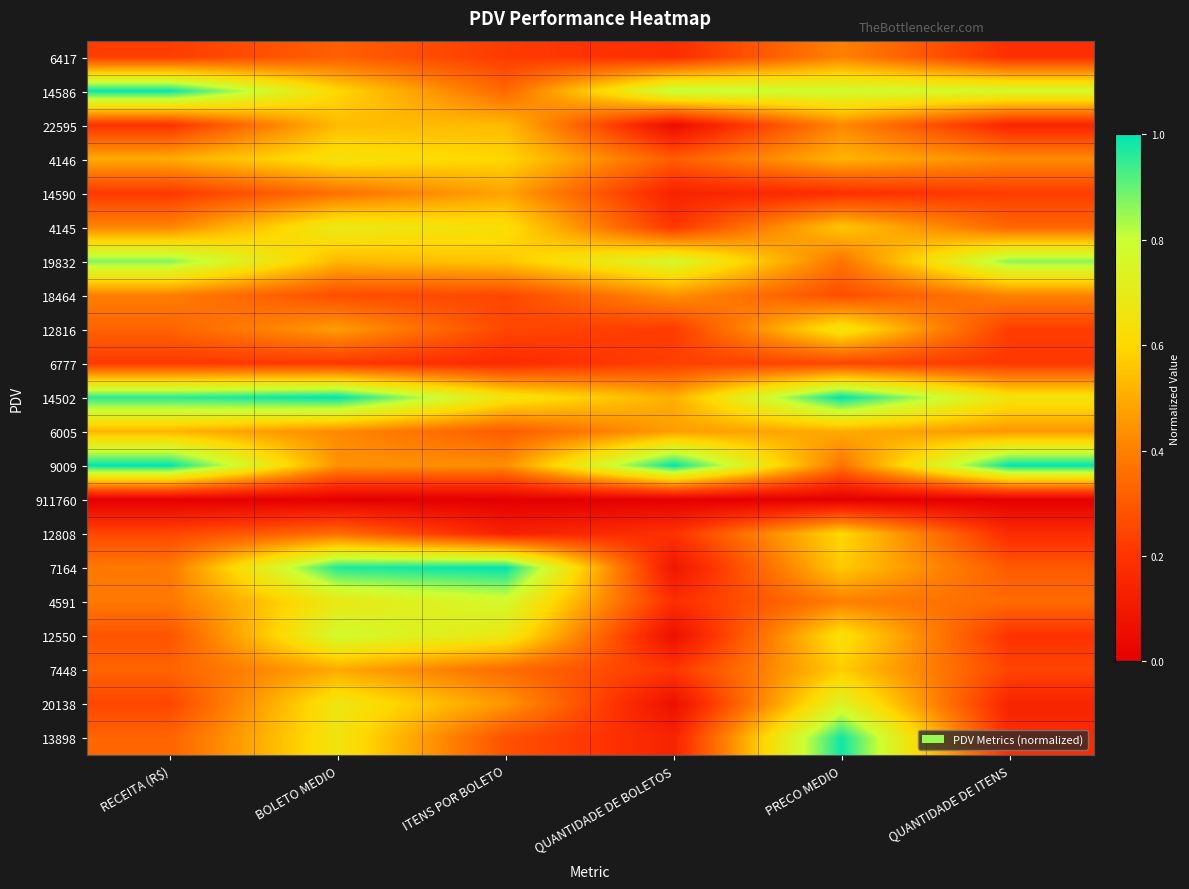

What is the total value across all series at ITENS POR BOLETO?

9.1